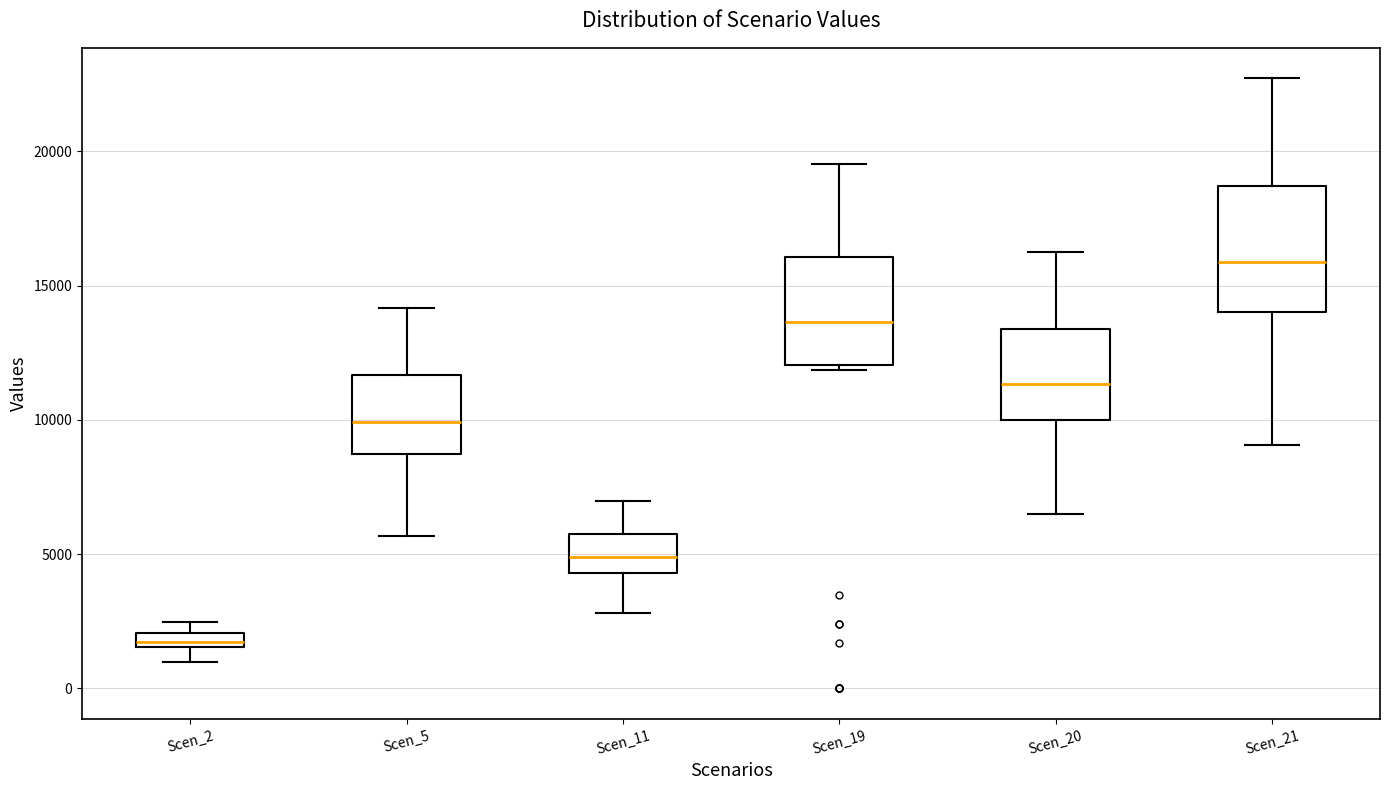

Where does the upper whisker of the box for Scen_21 end on the y-axis? The values are not printed on the chart, so give them approximately, as read against the axis.

22500